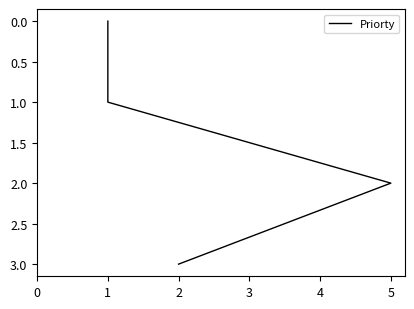

Read the value at 1.

1